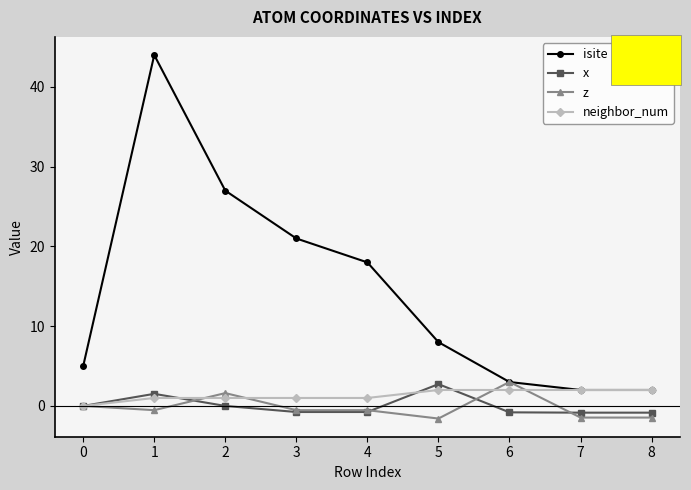

What is the highest value of the x series?

2.7